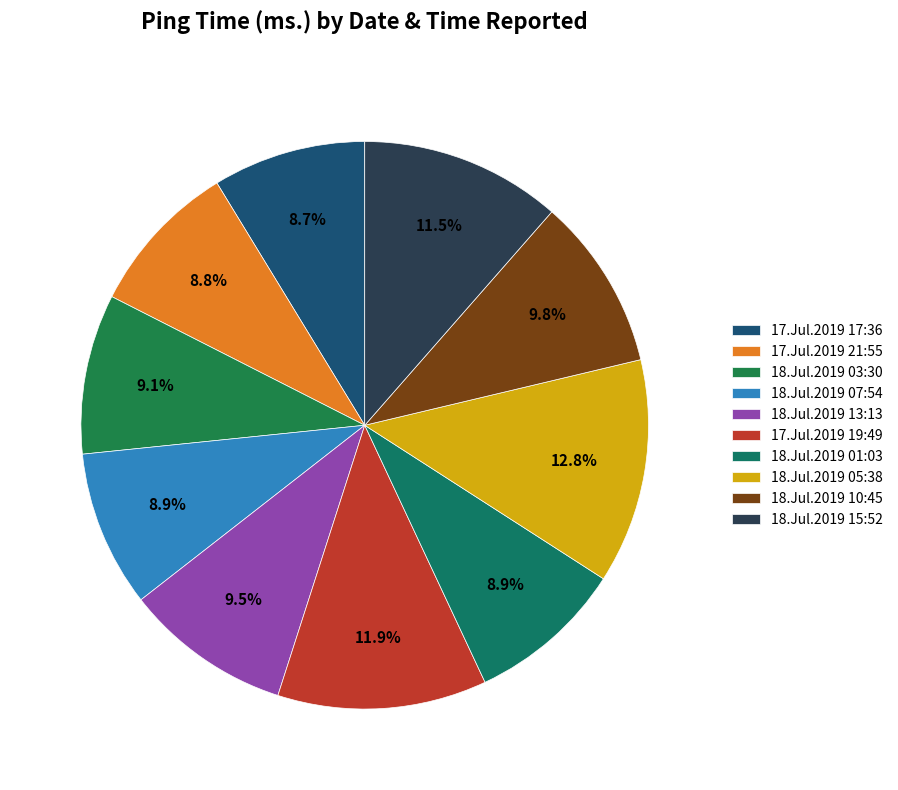

To the nearest percent, what is the difference between the 18.Jul.2019 15:52 and 17.Jul.2019 21:55 slice percentages?

3%